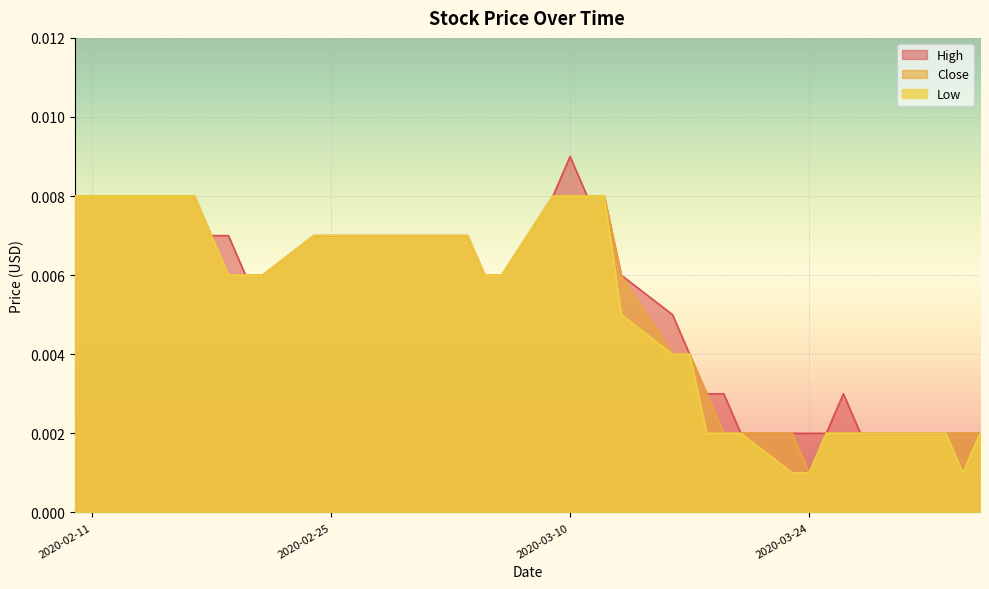

Where is the first local minimum for Low?

2020-04-02